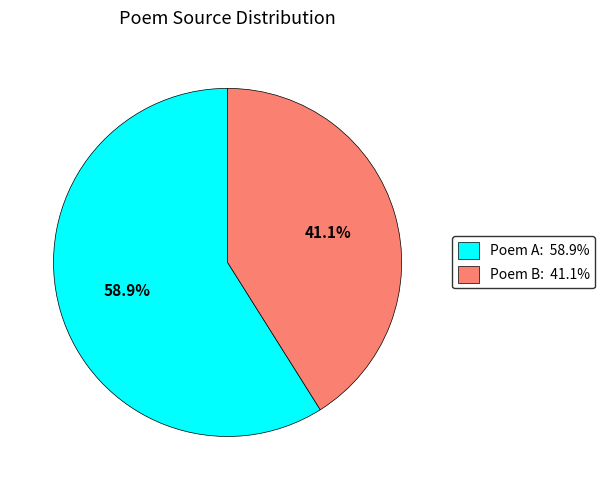

Count the number of slices in the pie.

2